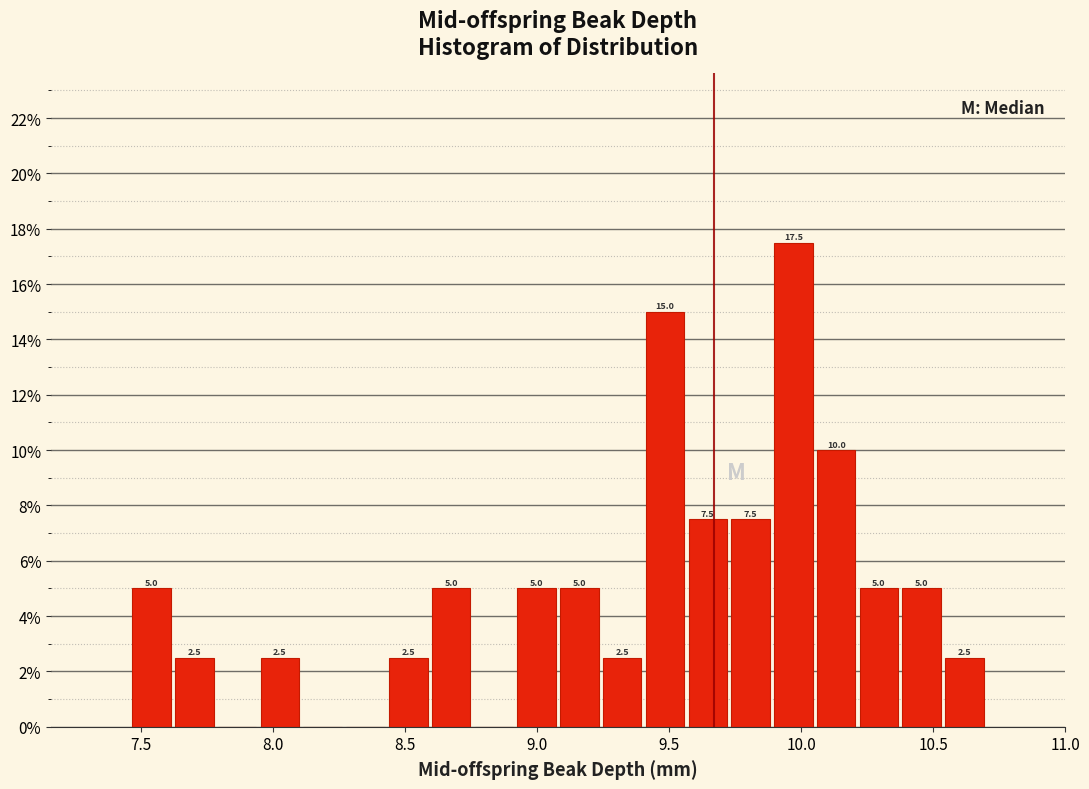

Around what value on the x-axis is the tallest bar? Give the approximate position of its centre, as read against the axis.

9.95